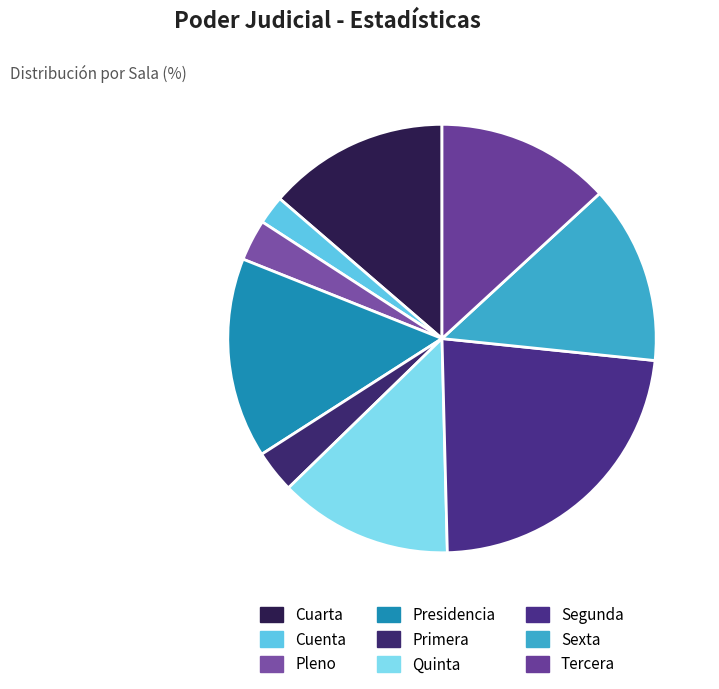

To the nearest percent, what portion does Quinta represent?

13%